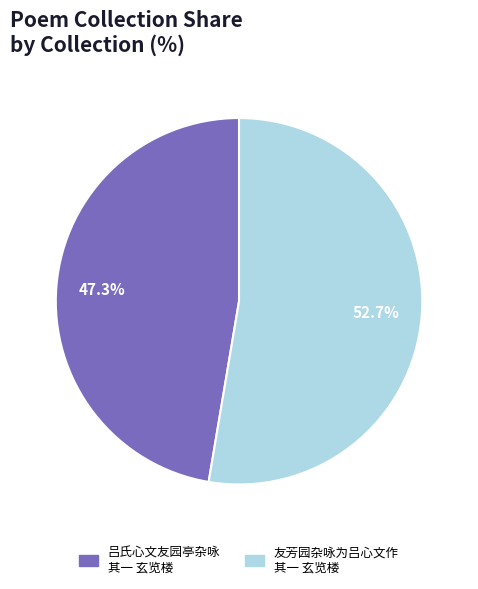

Does any single category account for the majority?

Yes